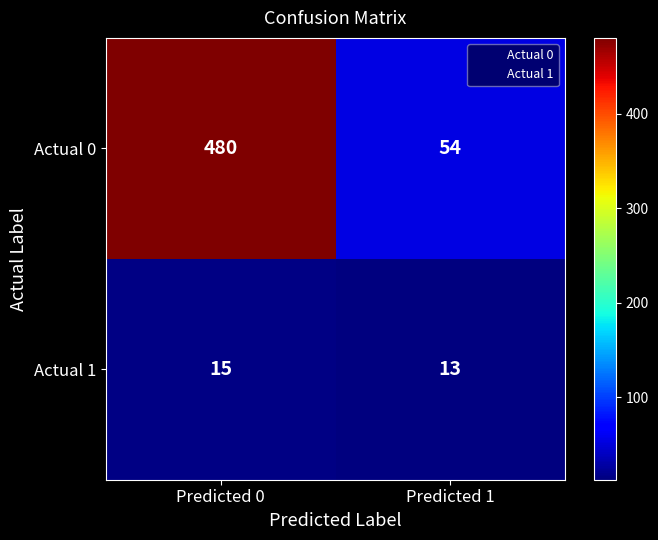

At which category is the sum across all series the highest?

Predicted 0